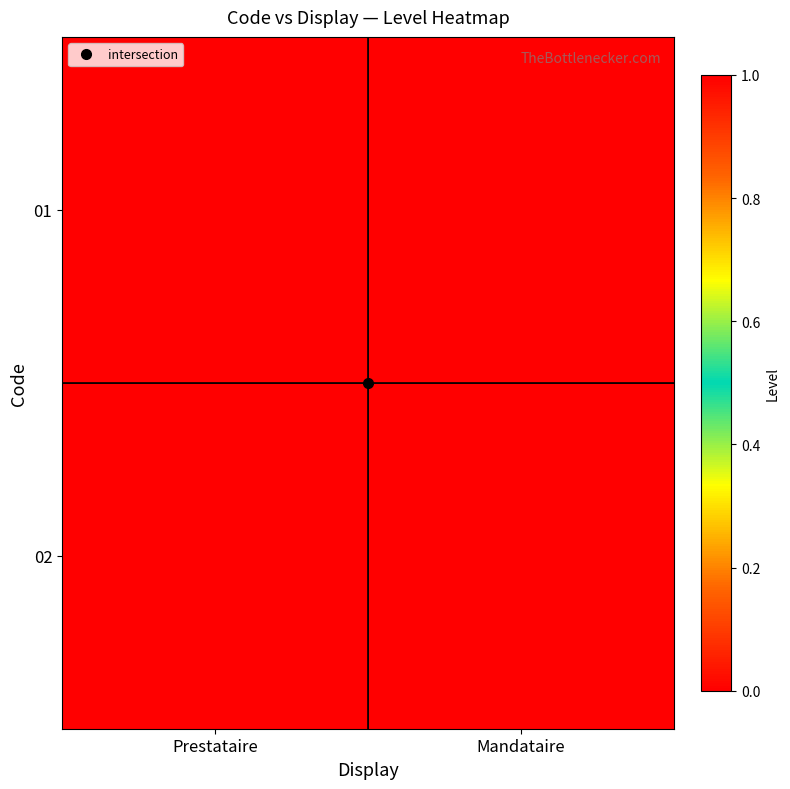

Count the number of categories in the chart.

2